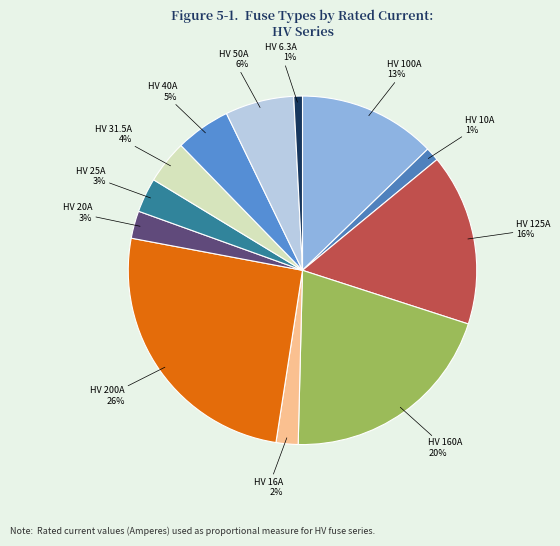

How many slices are in this pie chart?

12